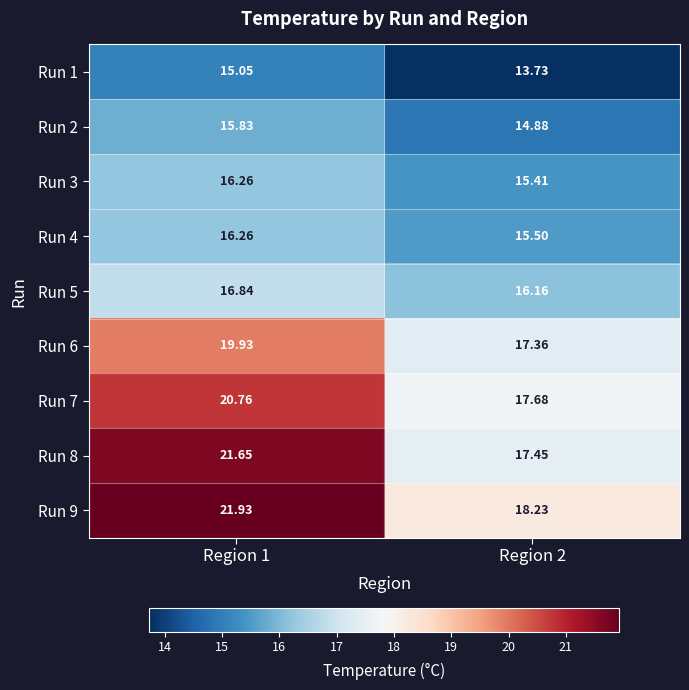

Is the value of Run 9 at Region 2 greater than the value of Run 4 at Region 1?

Yes